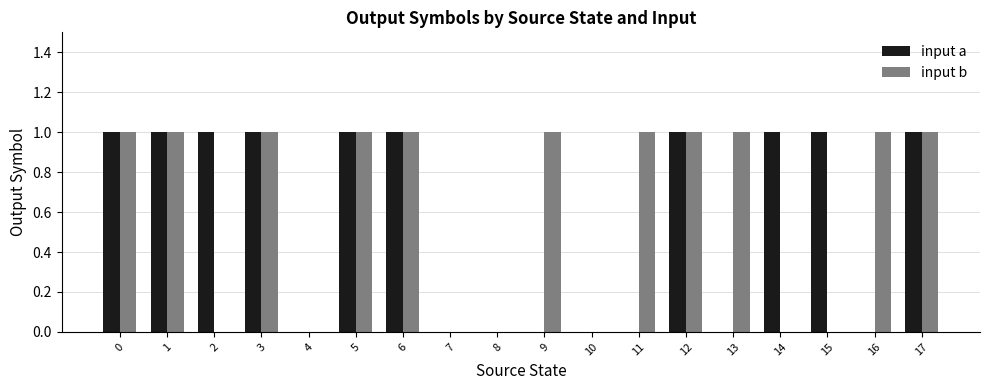

What is the maximum value for input b?

1